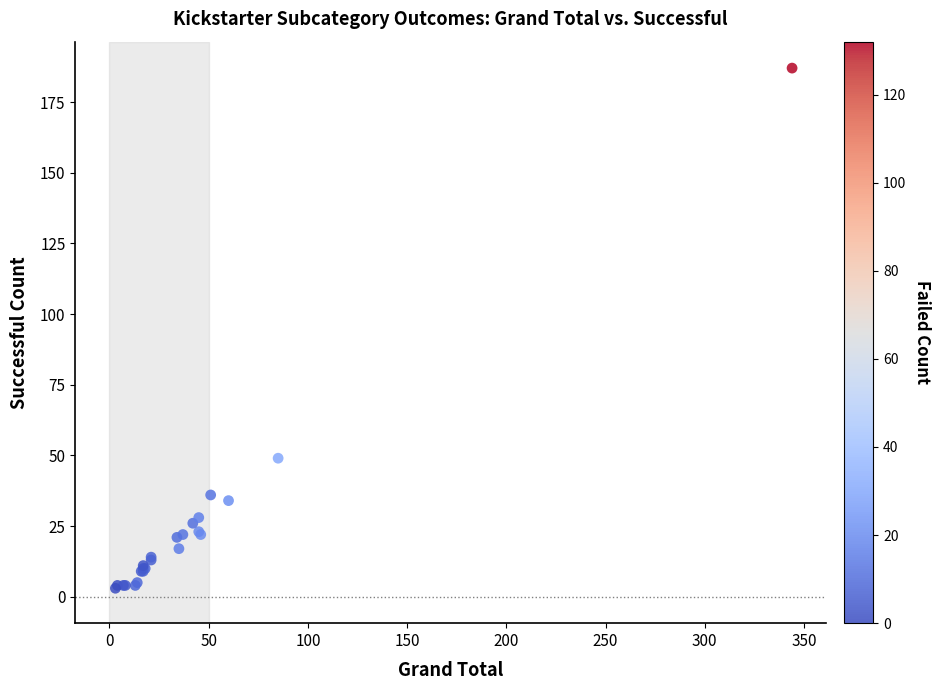

What Y value in the scatter plot is closest to 95?

49